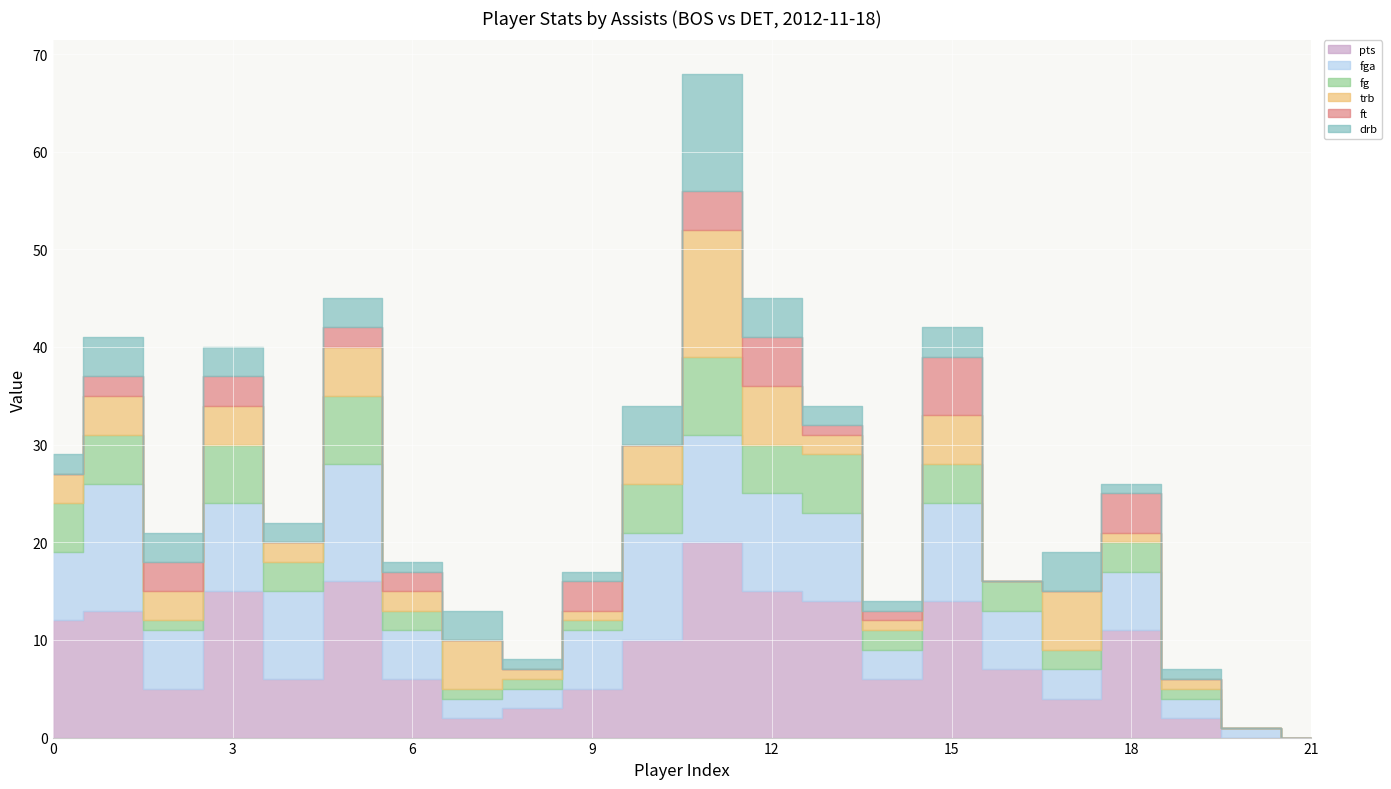

How many positive values does the fg series have?

20